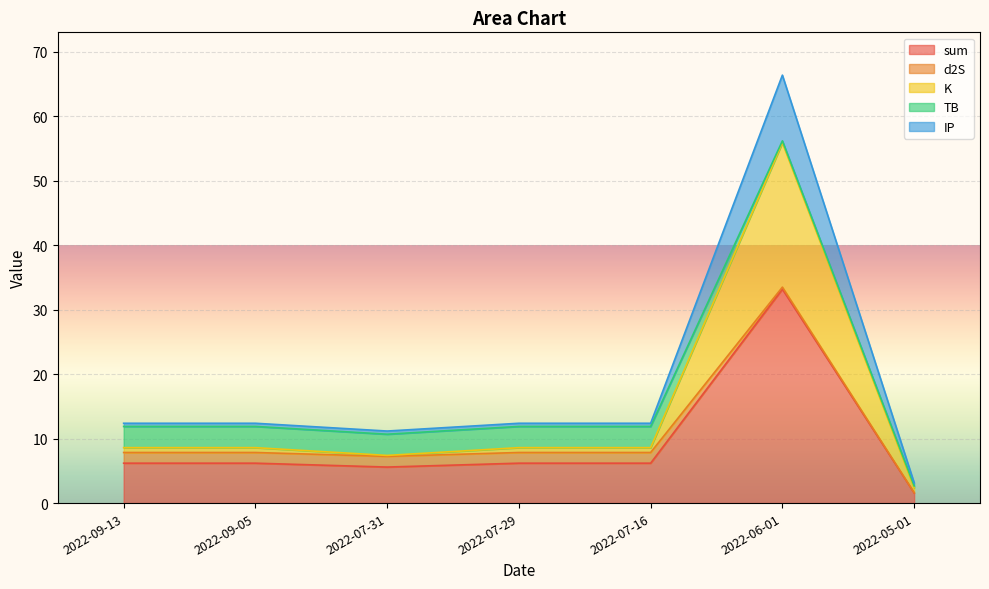

True or false: sum and IP intersect in this chart.

False